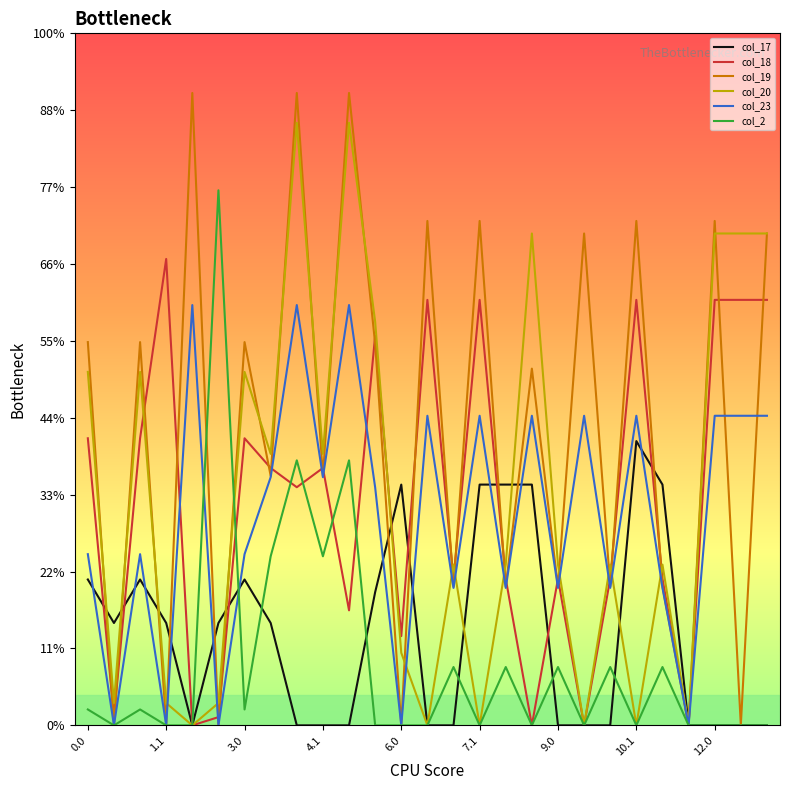

True or false: col_18 and col_20 cross at least once.

True